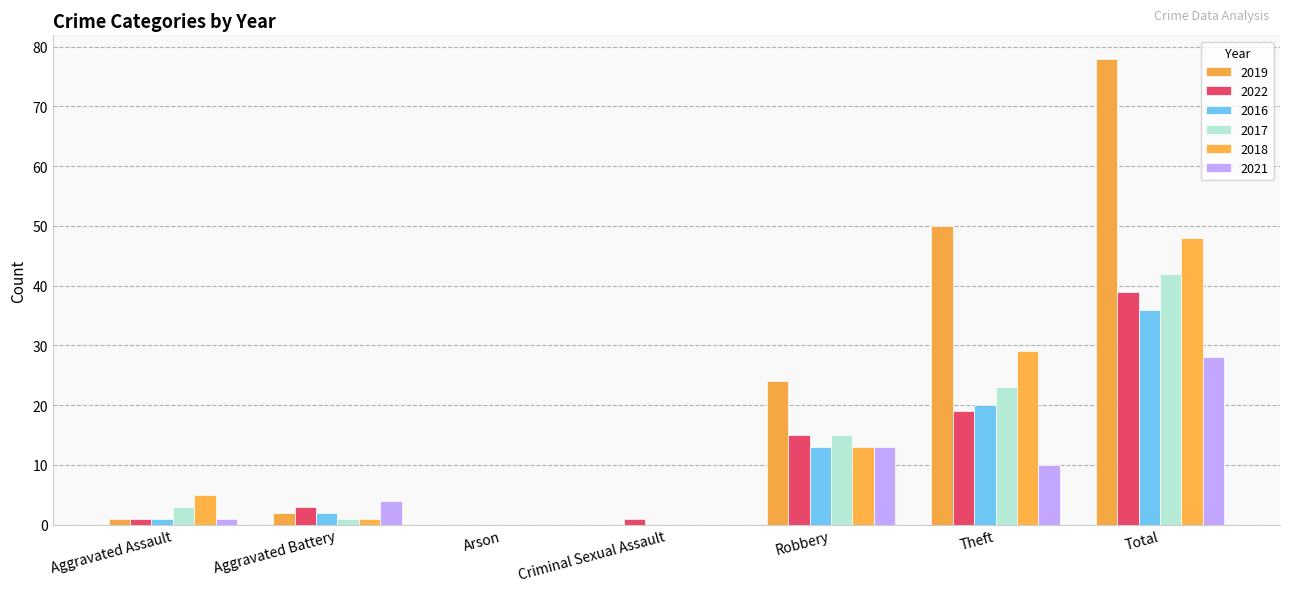

How many groups of bars are there?

7